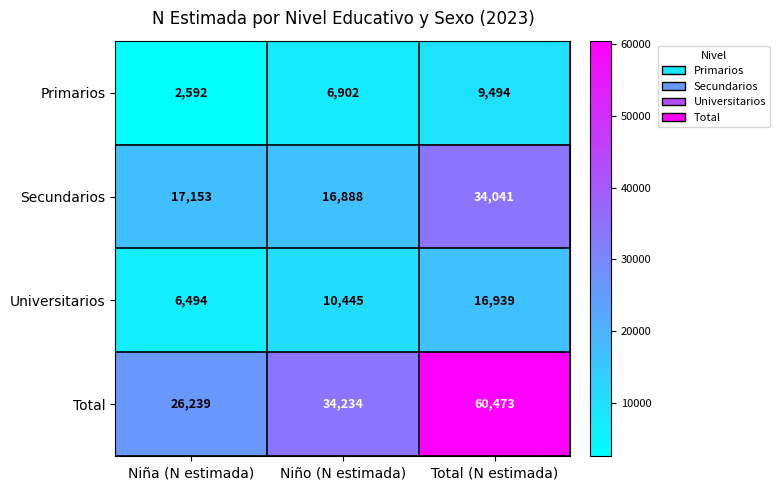

Which series has the largest total across all categories?

Total